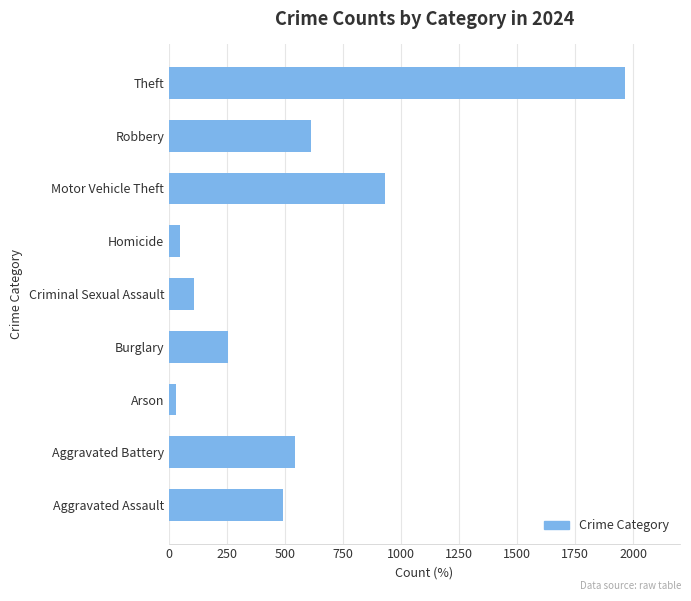

Rank the categories by value from highest to lowest.

Theft, Motor Vehicle Theft, Robbery, Aggravated Battery, Aggravated Assault, Burglary, Criminal Sexual Assault, Homicide, Arson